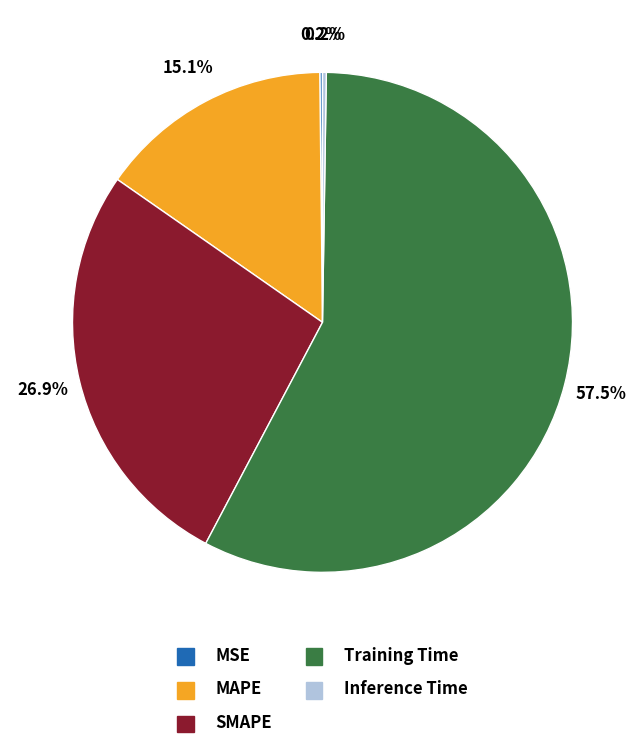

What is the largest slice in the pie chart?

Training Time